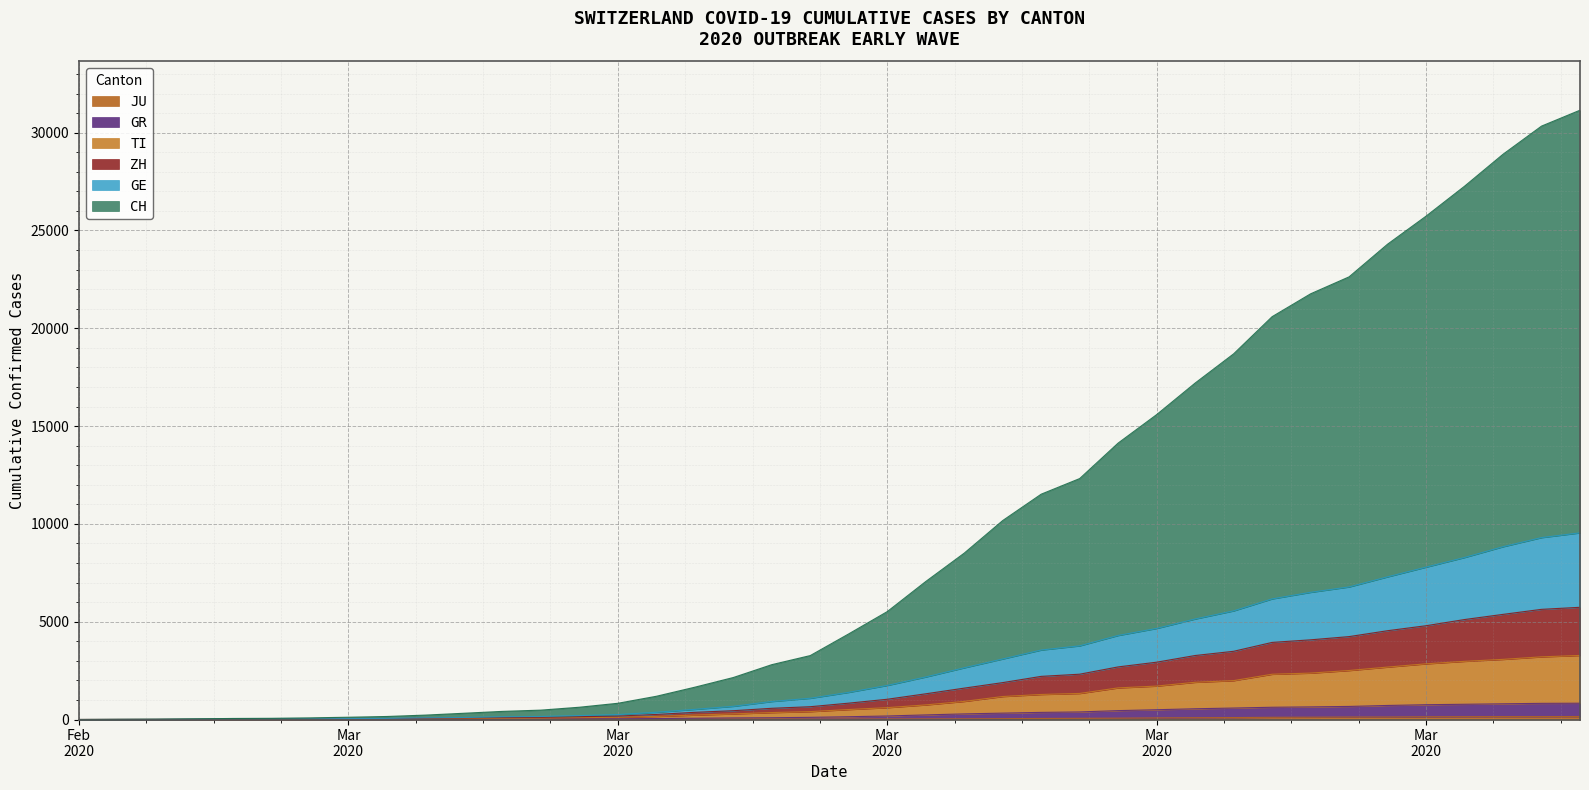

Between 2020-03-03 and 2020-03-30, which is larger?

2020-03-30